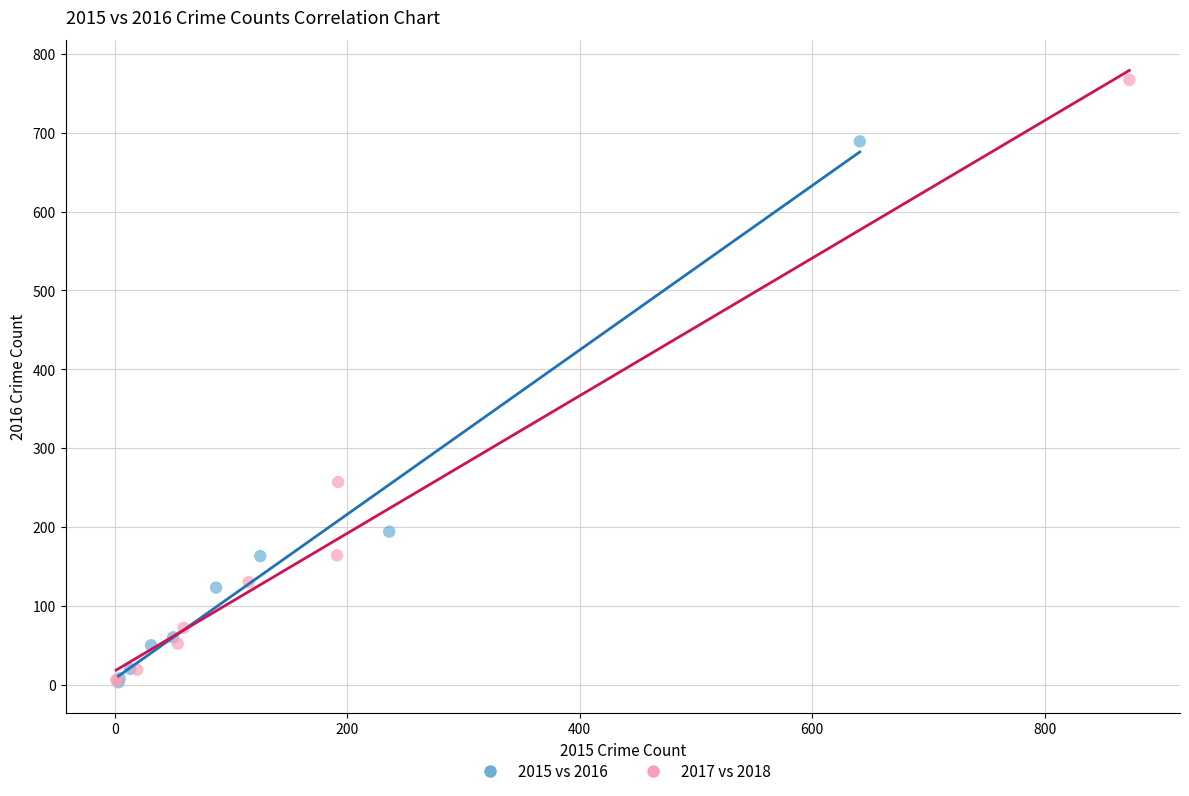

Which series reaches the maximum Y coordinate?

2017 vs 2018